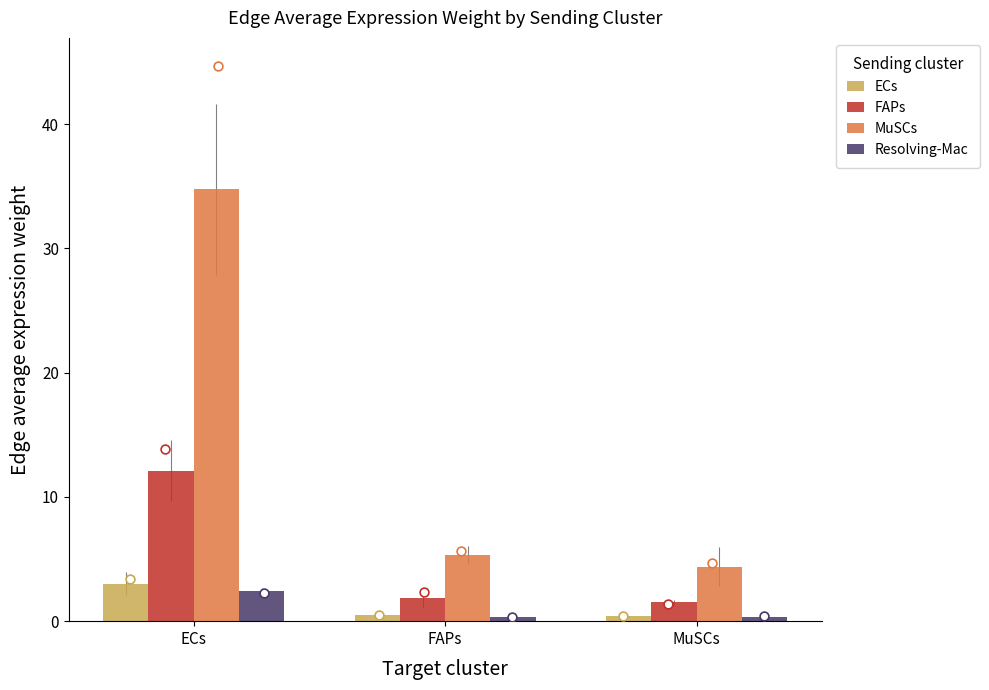

At which category is the sum across all series the highest?

ECs